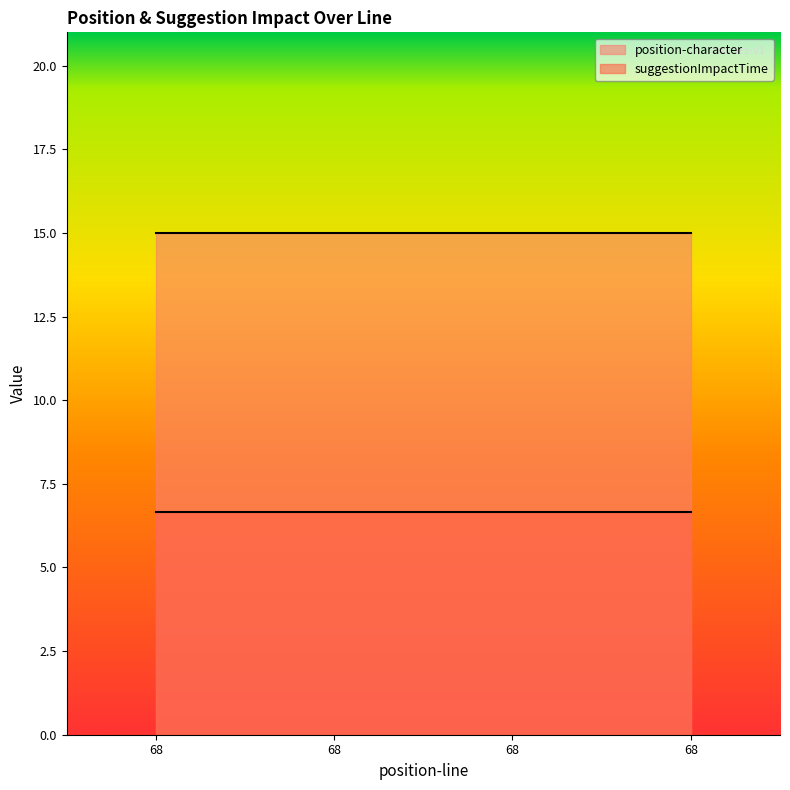

What is the value of the suggestionImpactTime point at the 4th from the left?

6.7